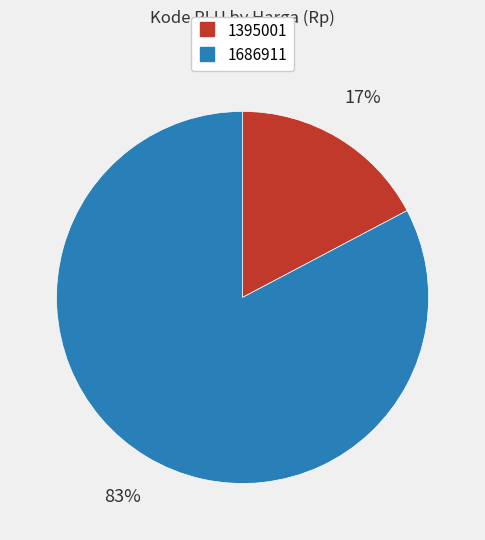

Which category has the smallest portion of the pie?

1395001